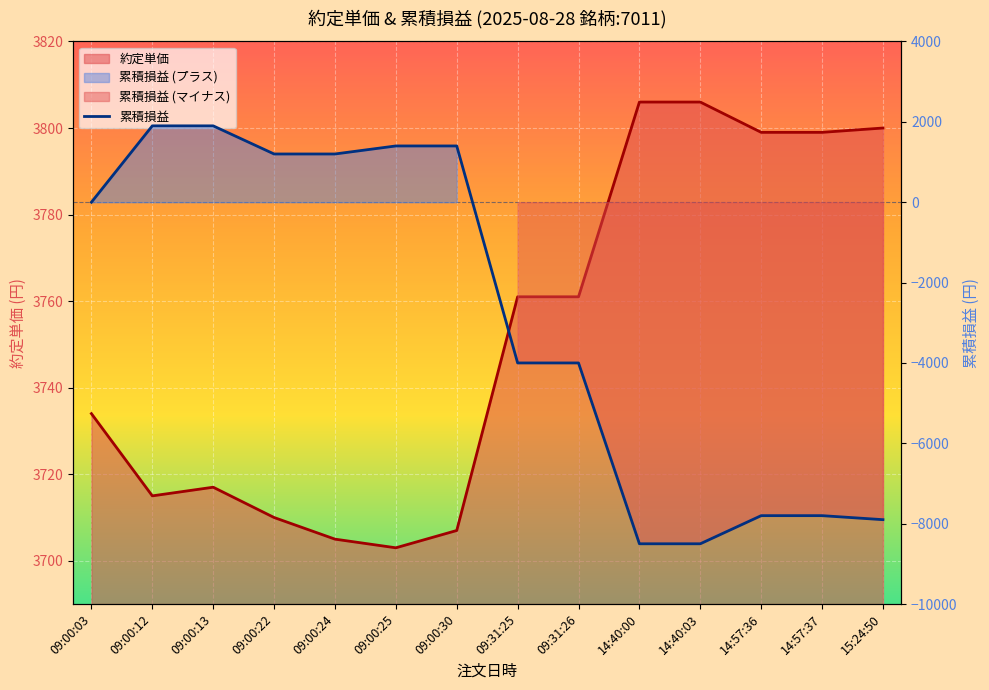

How many lines are shown in the chart?

1